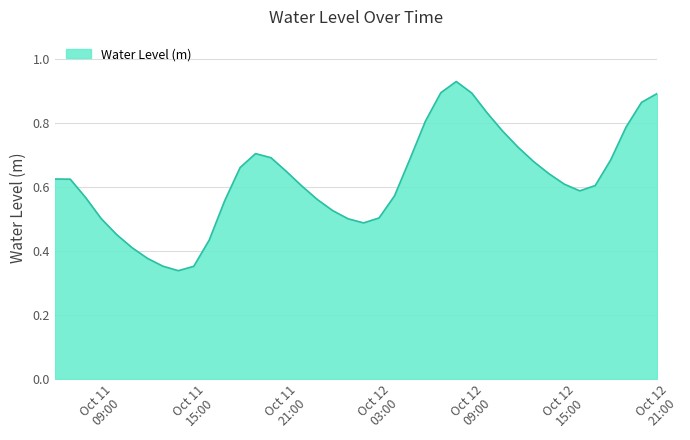

How many lines are shown in the chart?

1